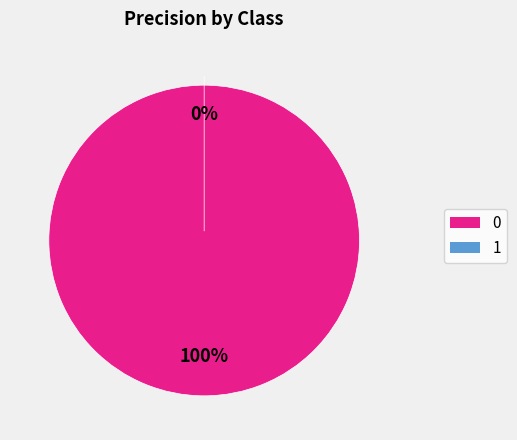

To the nearest percent, what is the difference between the 0 and 1 slice percentages?

100%